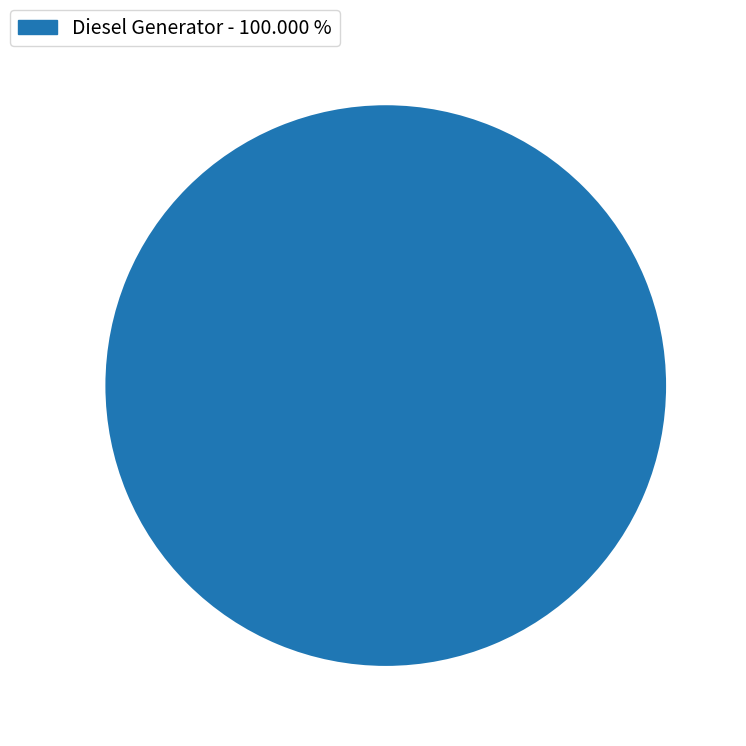

Rank the categories by value from highest to lowest.

Diesel Generator - 100.000 %